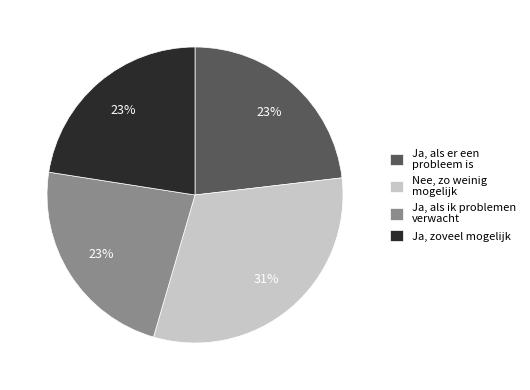

What percentage is the Ja, als ik problemen verwacht slice, to the nearest percent?

23%